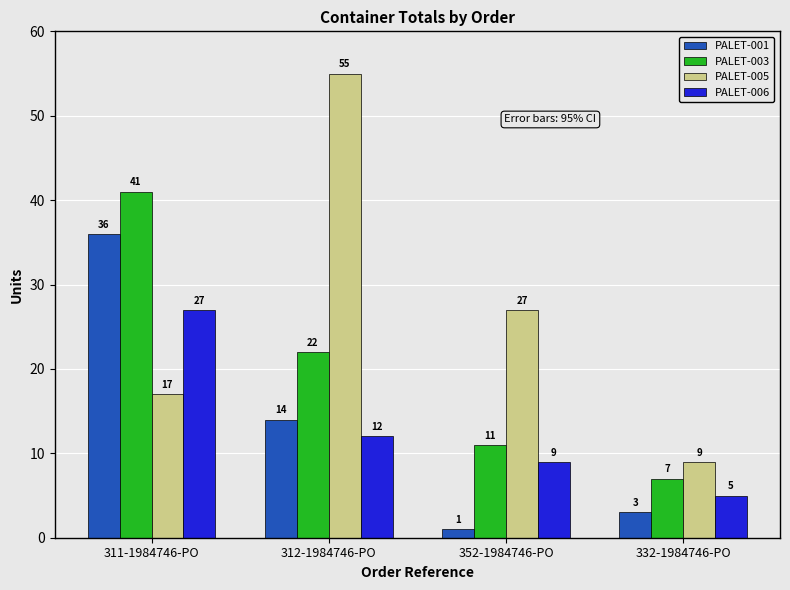

At which category is the sum across all series the highest?

311-1984746-PO